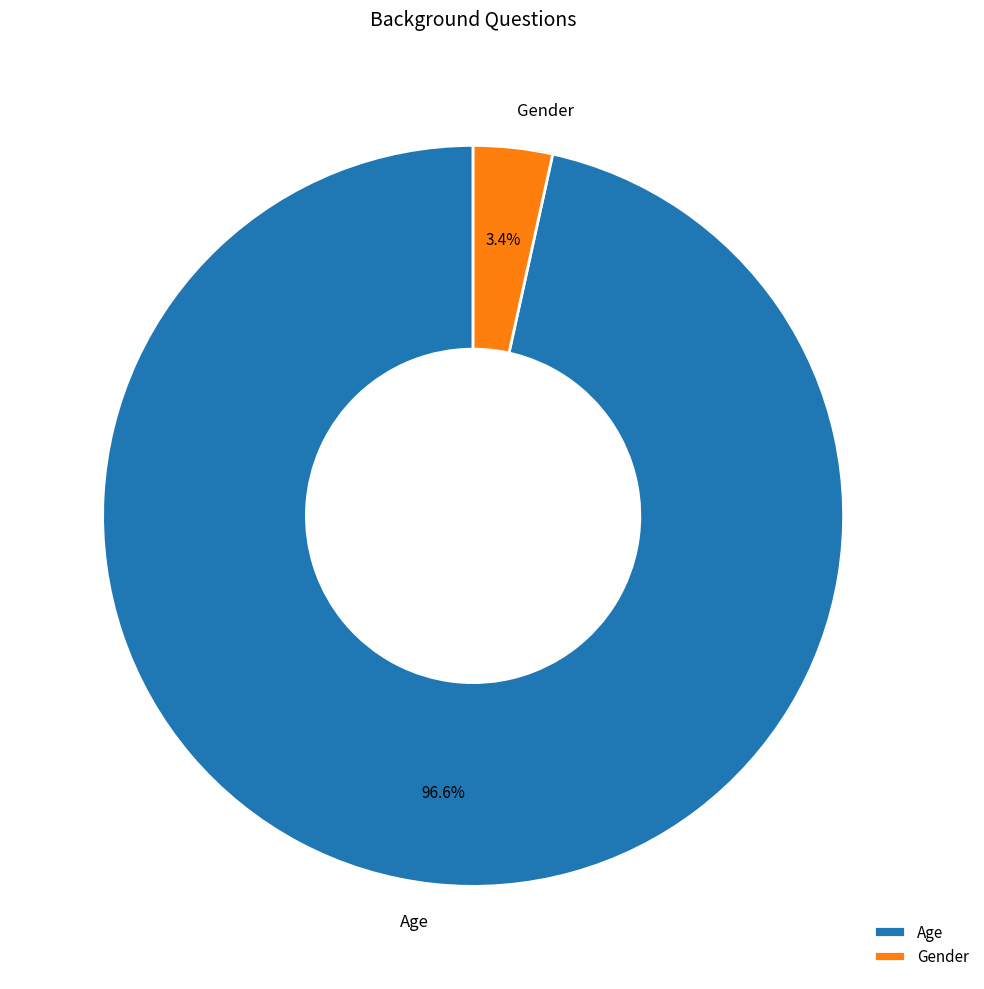

Which category accounts for the majority?

Age